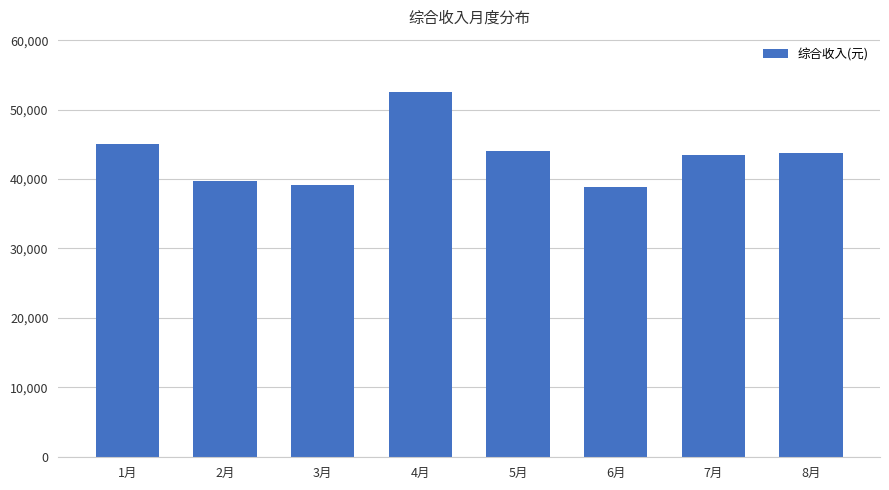

The value at 5月 is 60481.2. True or false?

False